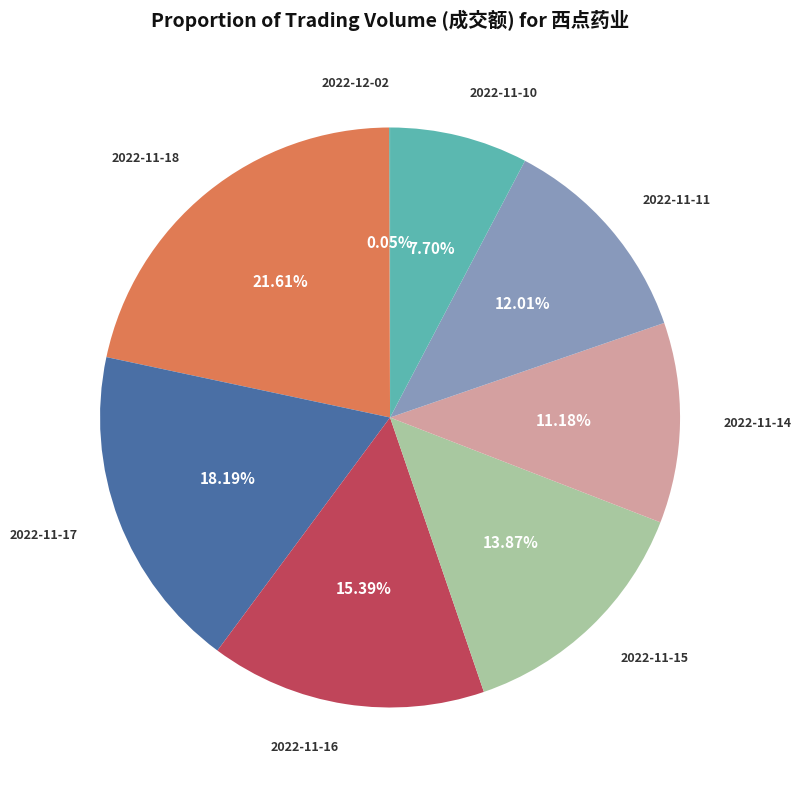

Does any single category account for the majority?

No